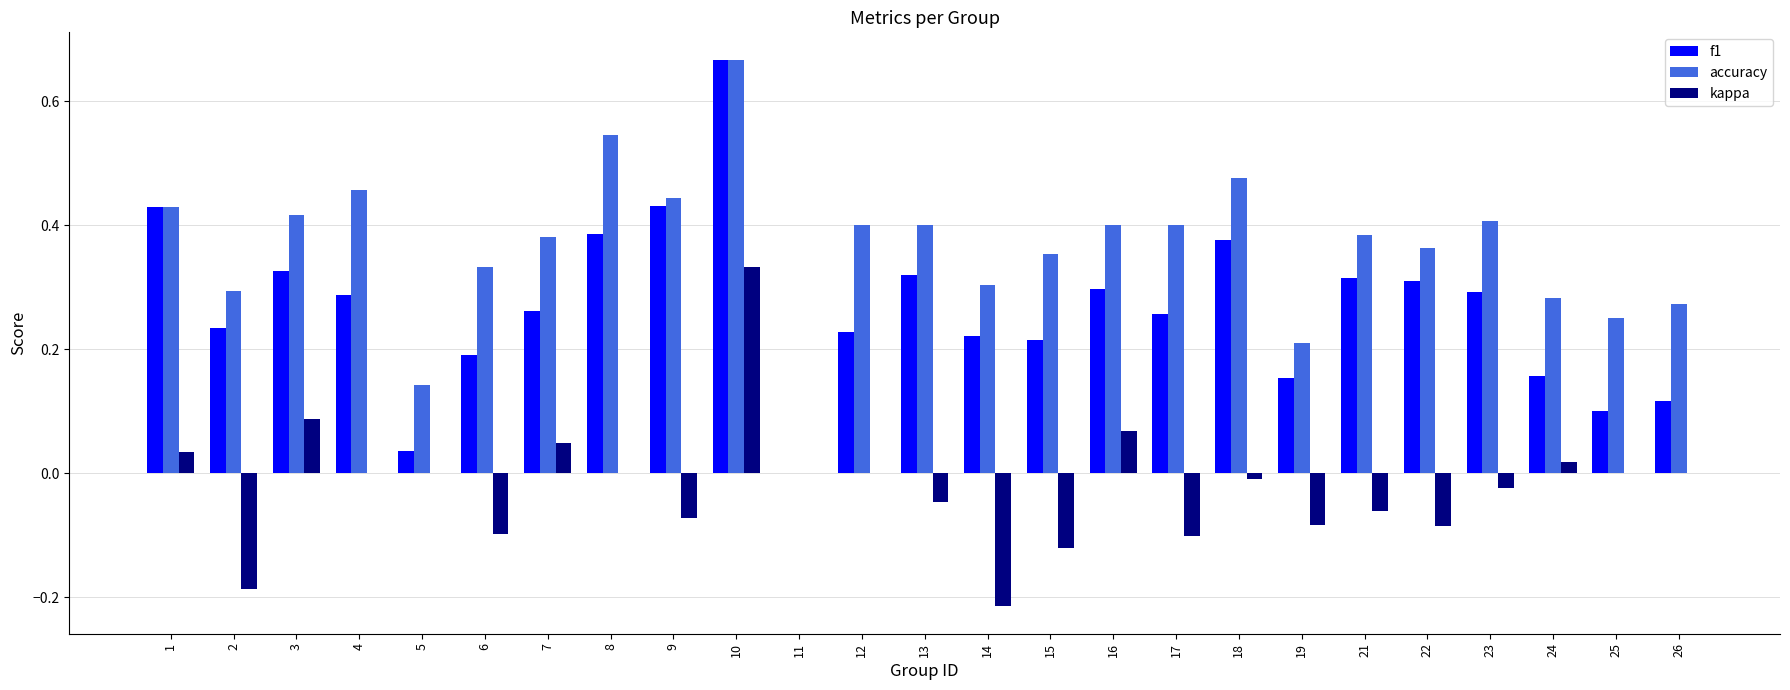

Is it true that kappa equals 0.2 at 26?

False